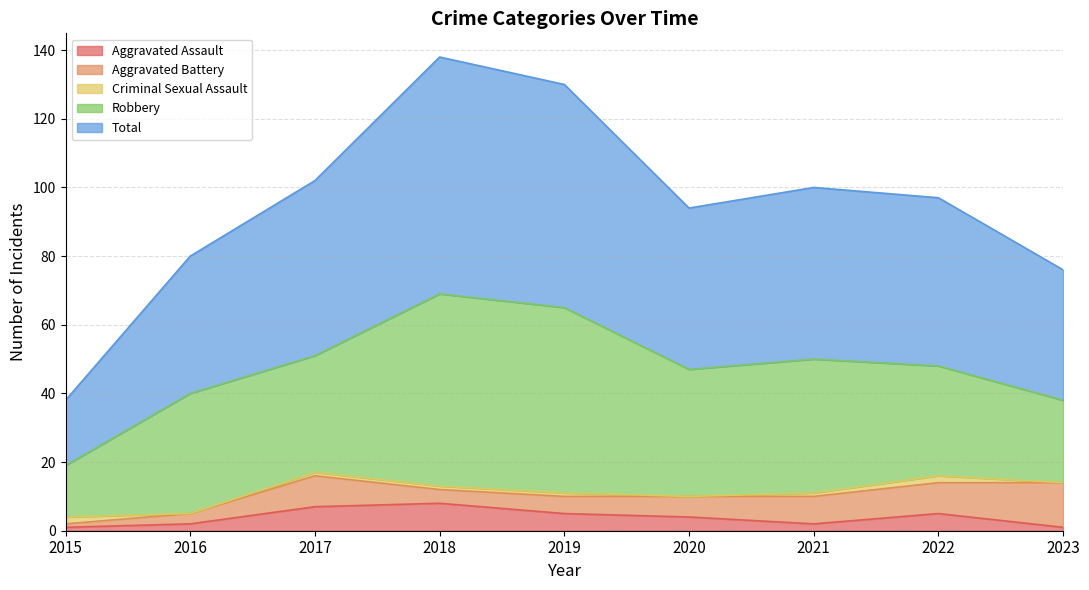

Between 2019 and 2016, which is larger?

2019